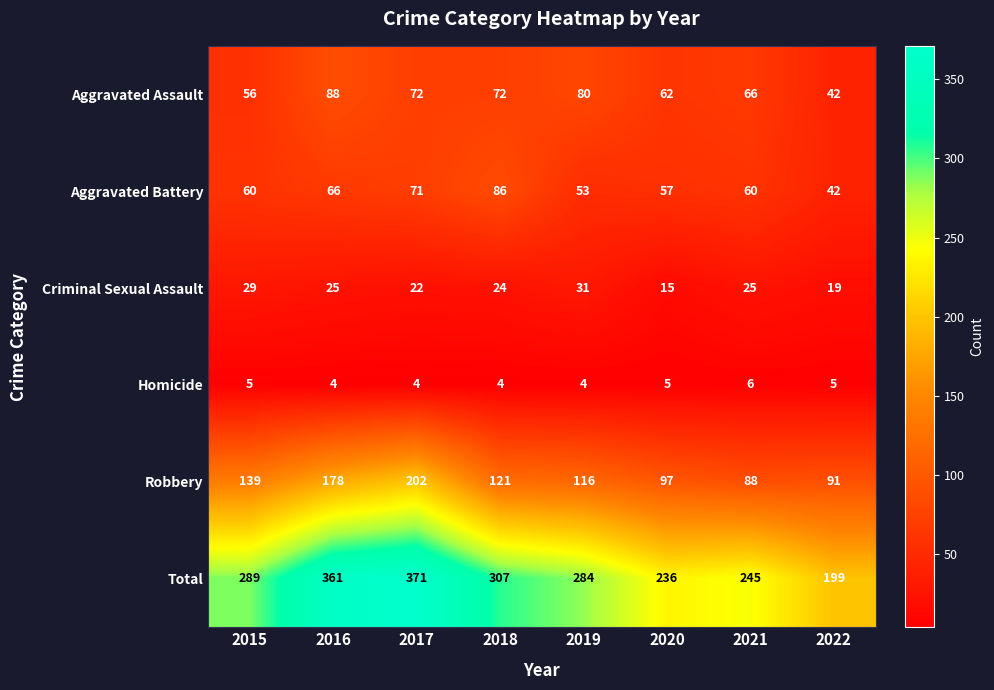

The value of Total at 2020 is 236. True or false?

True